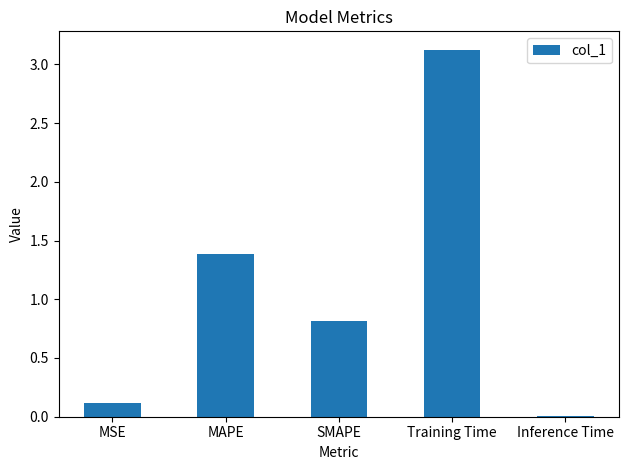

At which label is the value closest to 1?

SMAPE